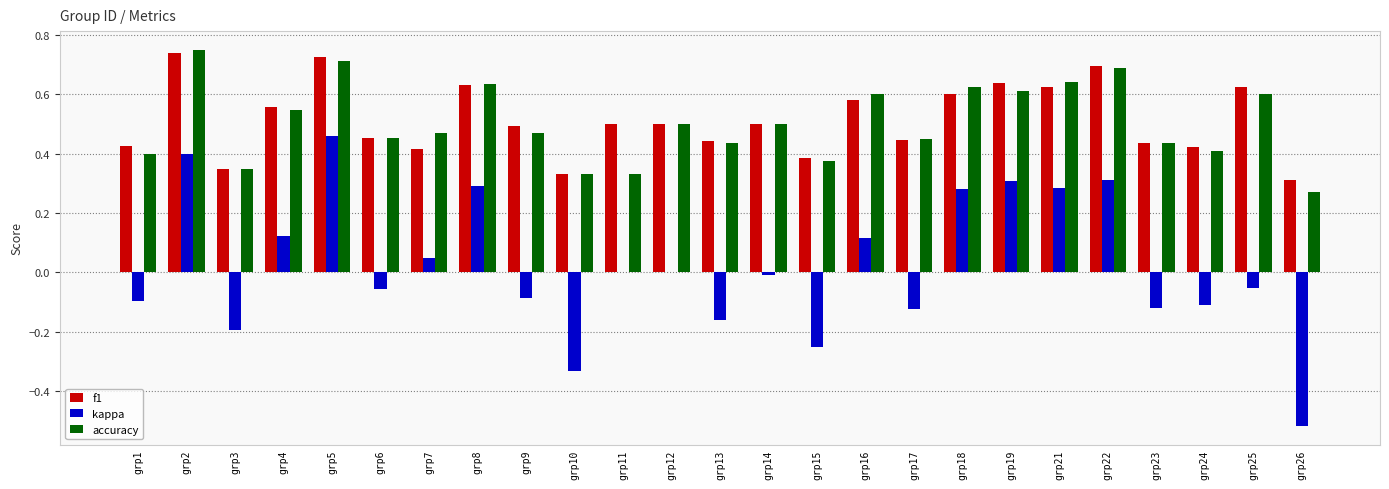

How many groups of bars are there?

25